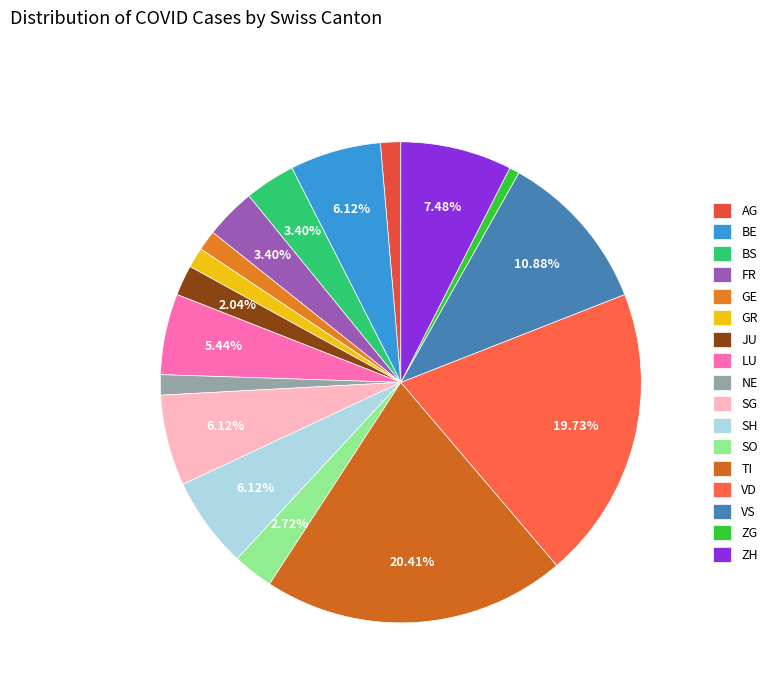

To the nearest percent, what portion does ZH represent?

7%